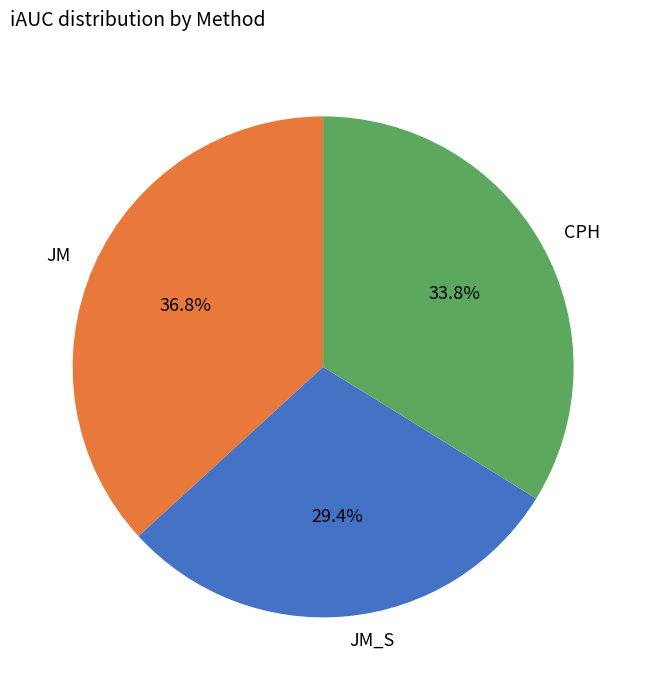

Is JM the majority of the pie?

No